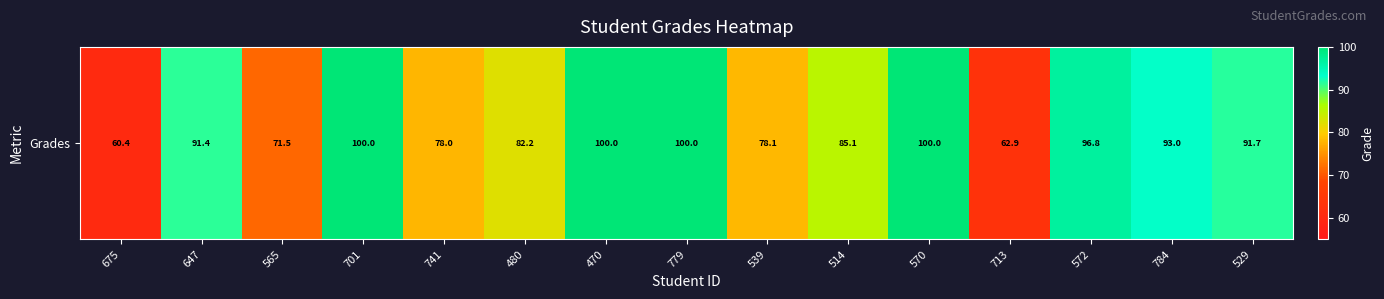

The chart shows a value of 42.6 at 779. True or false?

False